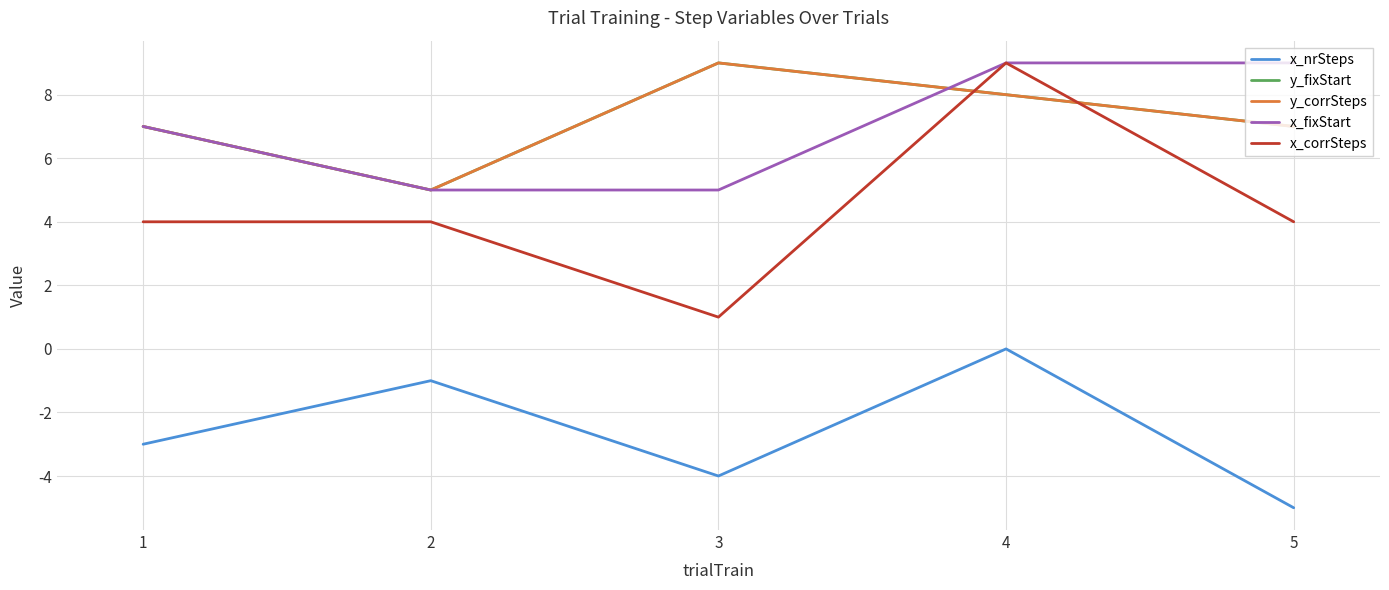

Does the chart display data point markers on the line(s)?

No